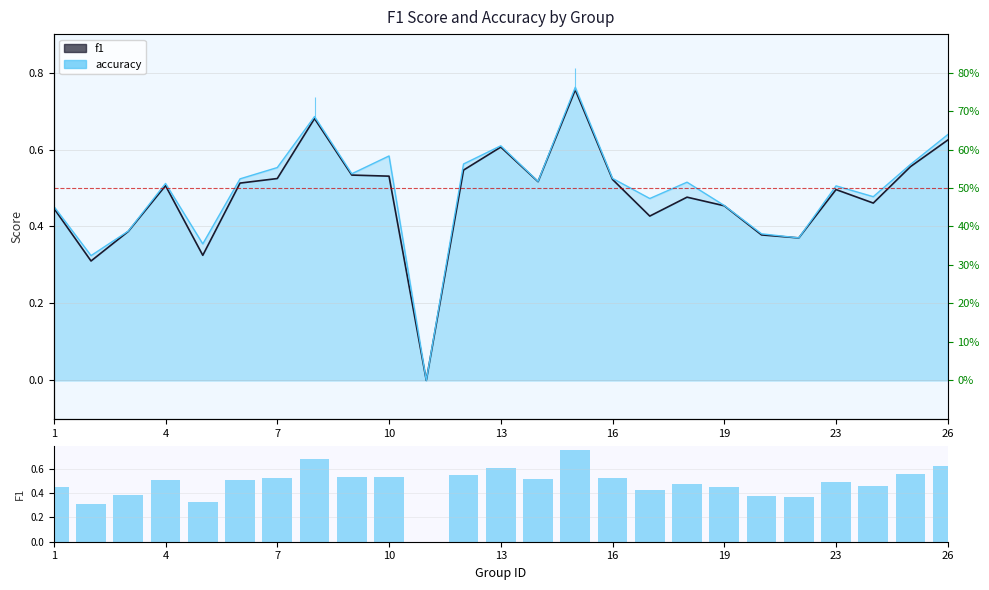

True or false: f1 has a value of 0.6 at 17.

False